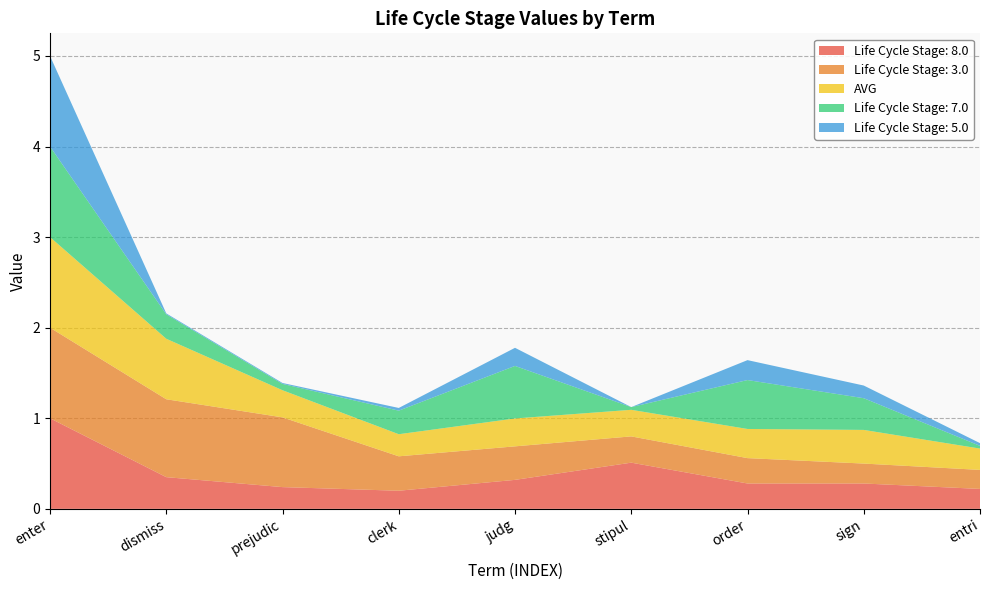

Reading left to right, transcribe all the data shown in this chart.

Life Cycle Stage: 8.0: 1.0	0.3	0.2	0.2	0.3	0.5	0.3	0.3	0.2
Life Cycle Stage: 3.0: 1.0	0.9	0.8	0.4	0.4	0.3	0.3	0.2	0.2
AVG: 1.0	0.7	0.3	0.2	0.3	0.3	0.3	0.4	0.2
Life Cycle Stage: 7.0: 1.0	0.3	0.1	0.3	0.6	0.0	0.5	0.3	0.0
Life Cycle Stage: 5.0: 1.0	0.0	0.0	0.0	0.2	0.0	0.2	0.1	0.0